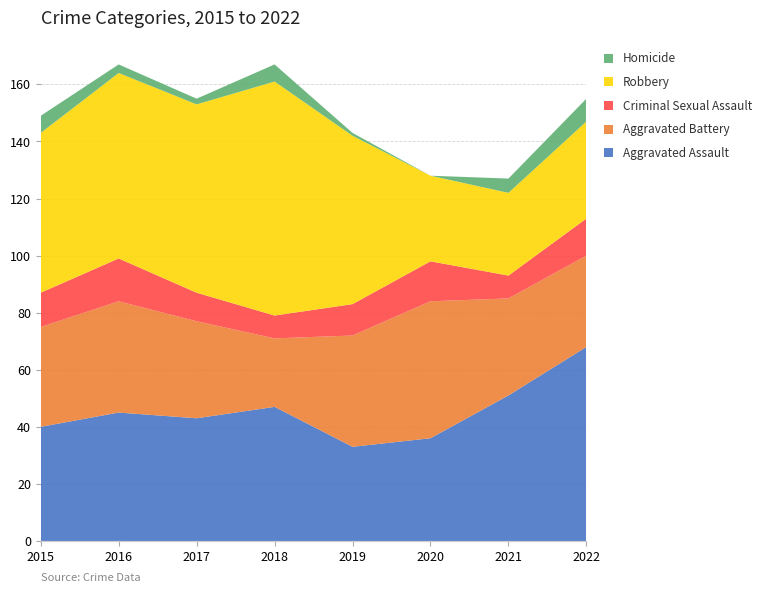

Reading left to right, transcribe all the data shown in this chart.

Aggravated Assault: 40	45	43	47	33	36	51	68
Aggravated Battery: 35	39	34	24	39	48	34	32
Criminal Sexual Assault: 12	15	10	8	11	14	8	13
Robbery: 56	65	66	82	59	30	29	34
Homicide: 6	3	2	6	1	0	5	8